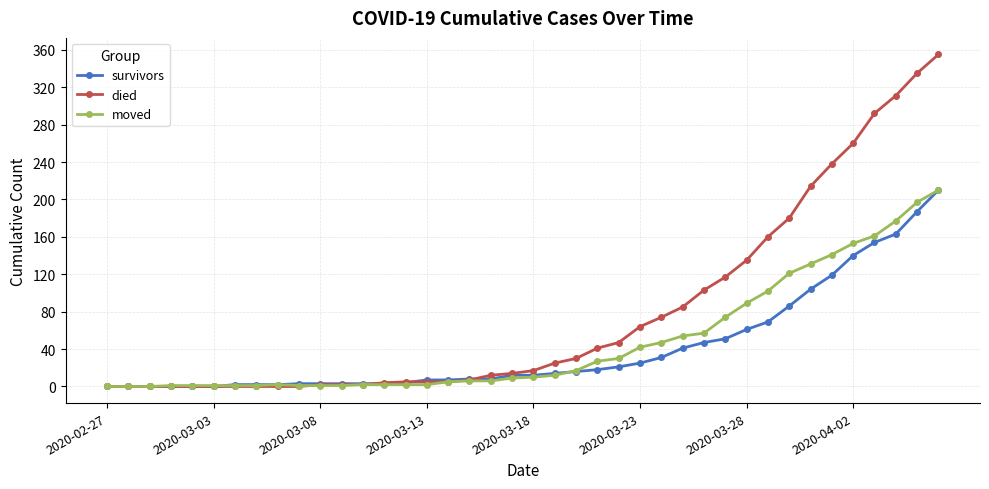

How many series are shown in this chart?

3